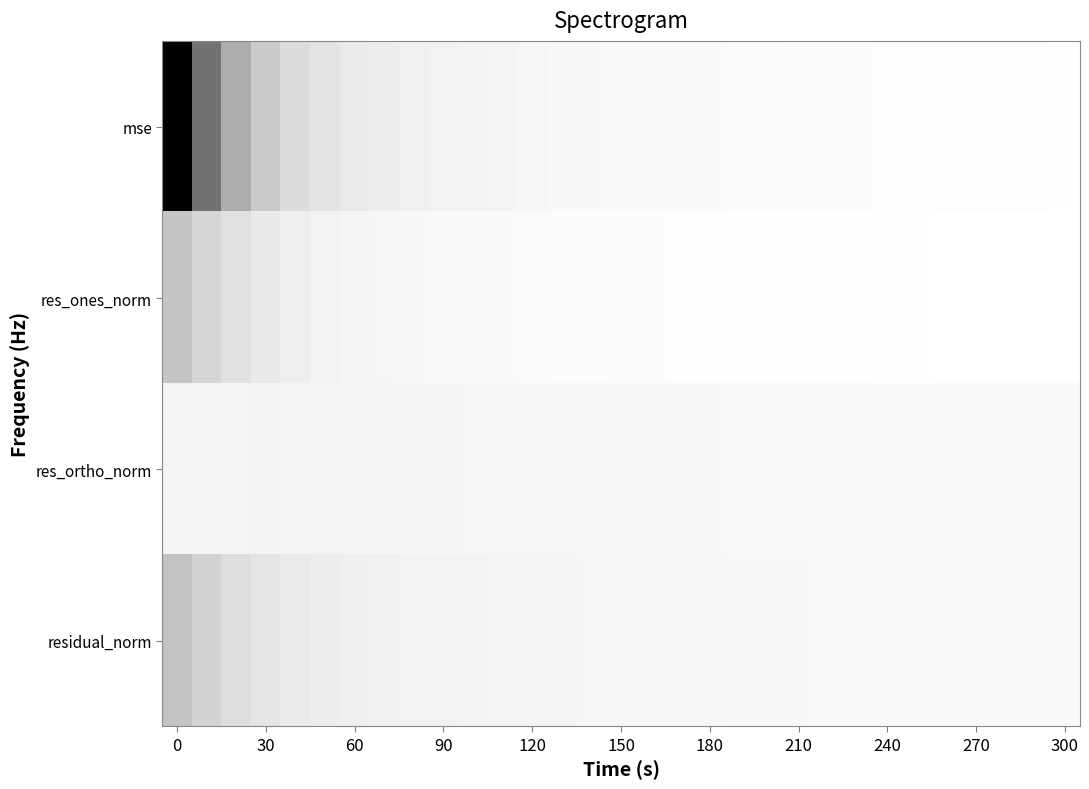

How many series are shown in this chart?

4